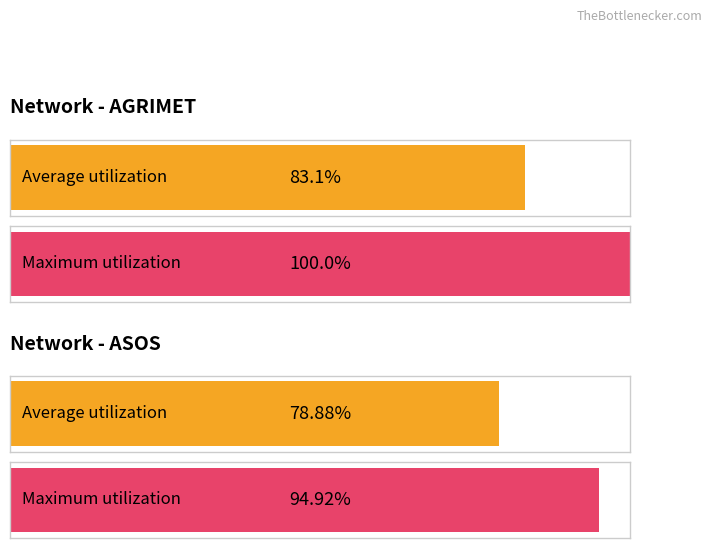

Are the bars grouped side by side (vs. stacked)?

Yes